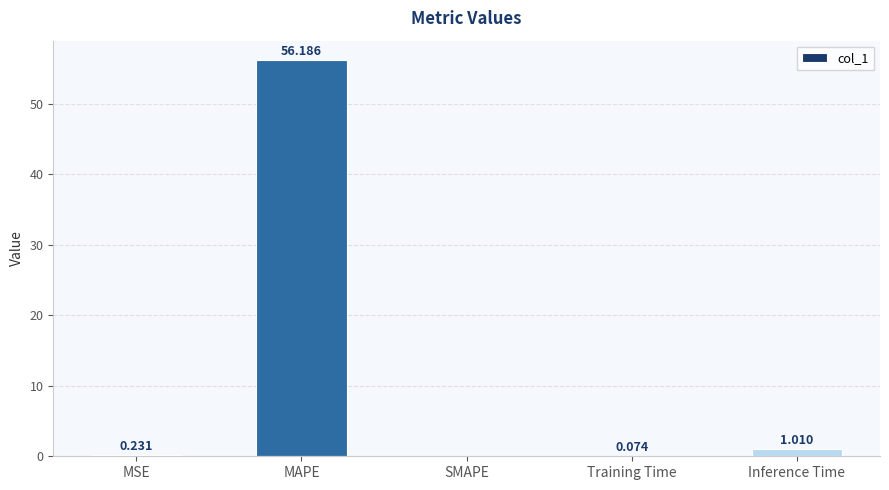

How many series are shown in this chart?

1